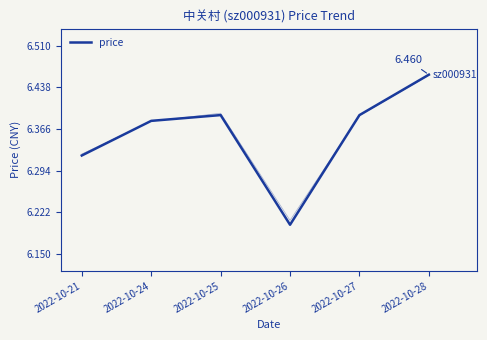

Between 2022-10-26 and 2022-10-25, which is larger?

2022-10-25